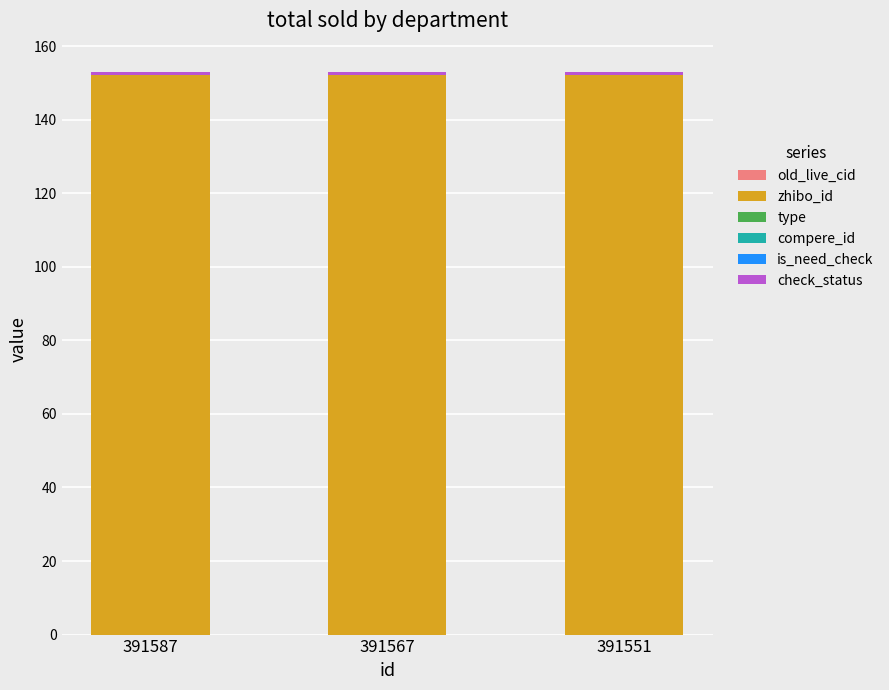

Count the number of categories in the chart.

3